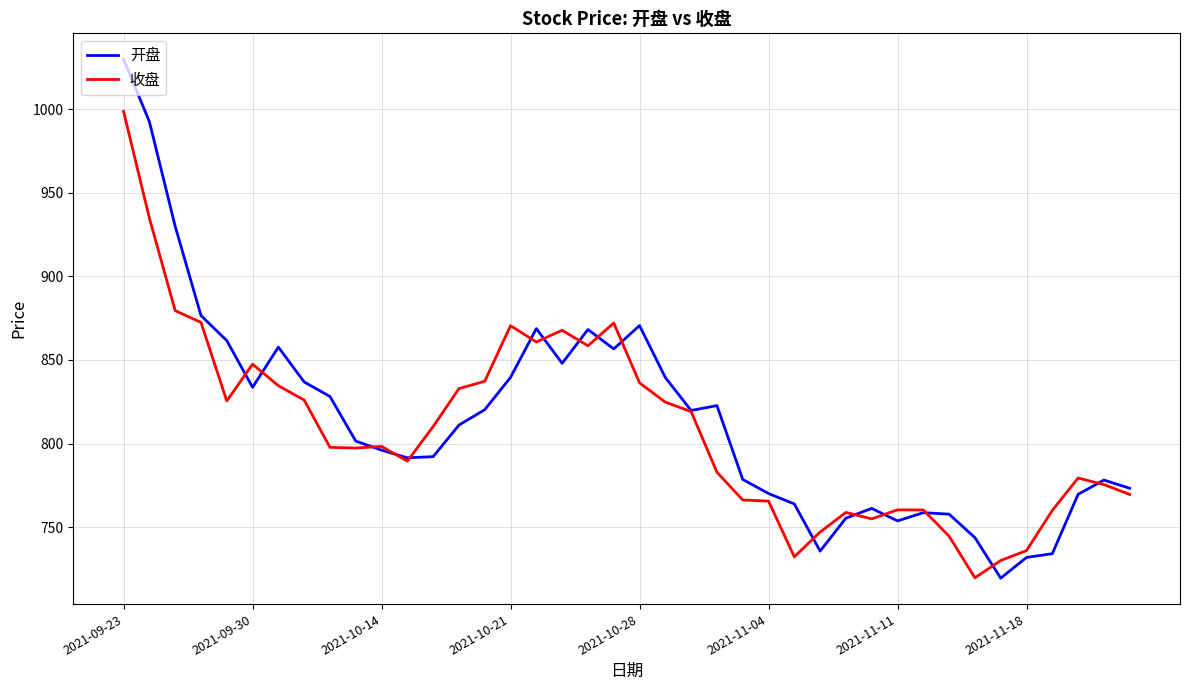

What is the highest value of the 收盘 series?

998.6